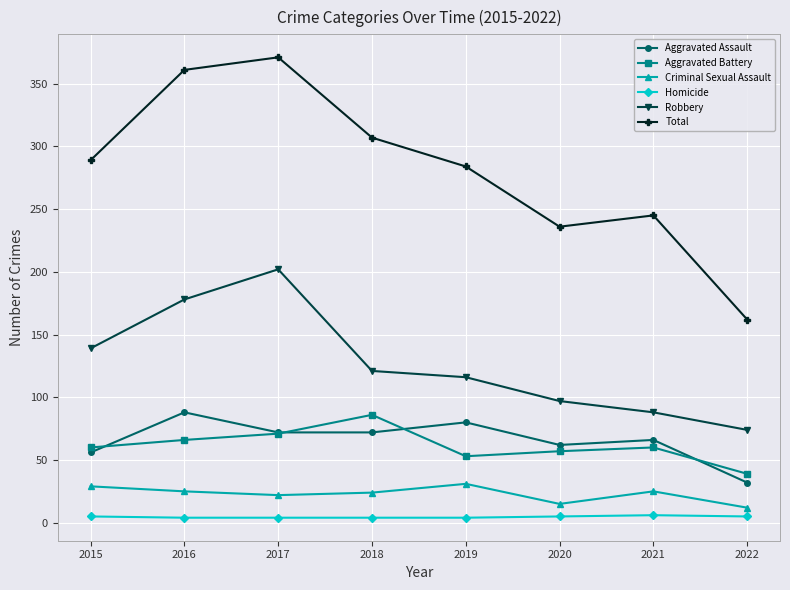

What is the difference between the second highest and second lowest values in the Aggravated Assault series?

24